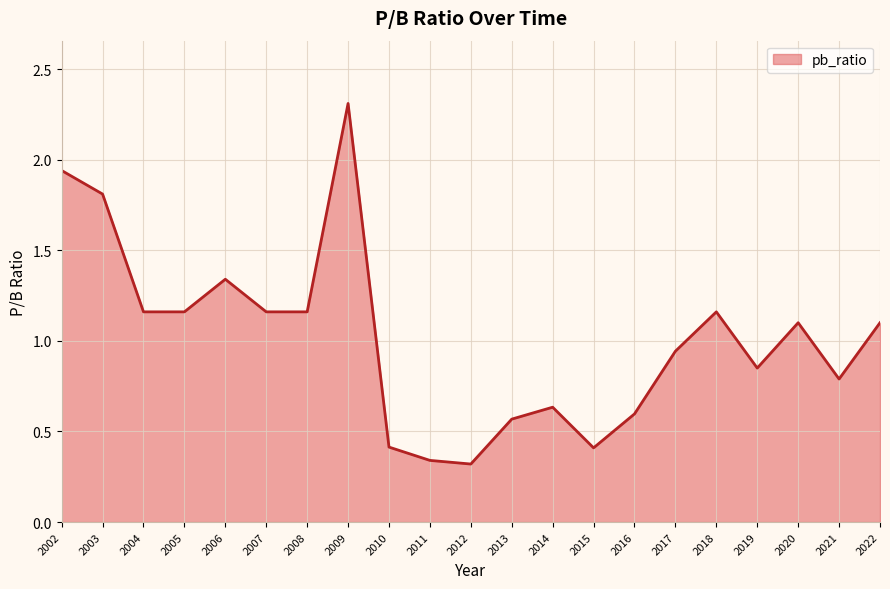

Is it true that the value at 2019 is 0.8?

True